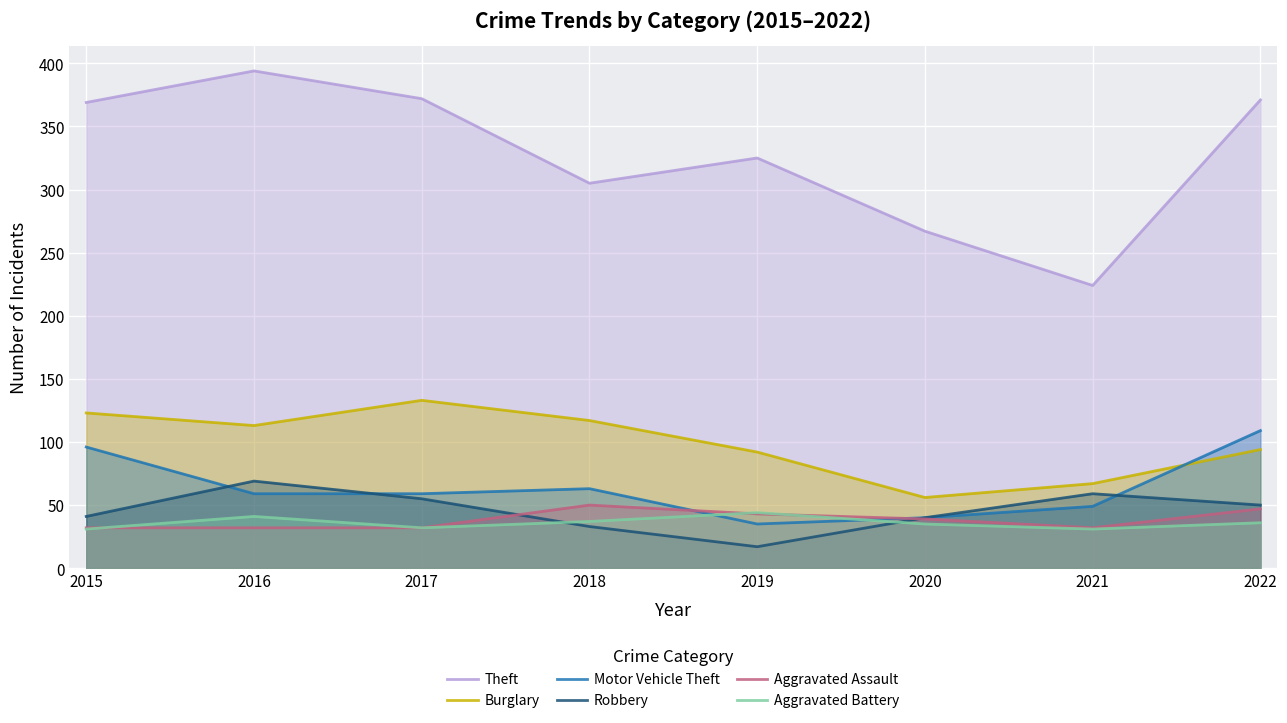

At which category does Burglary reach its first local peak?

2017